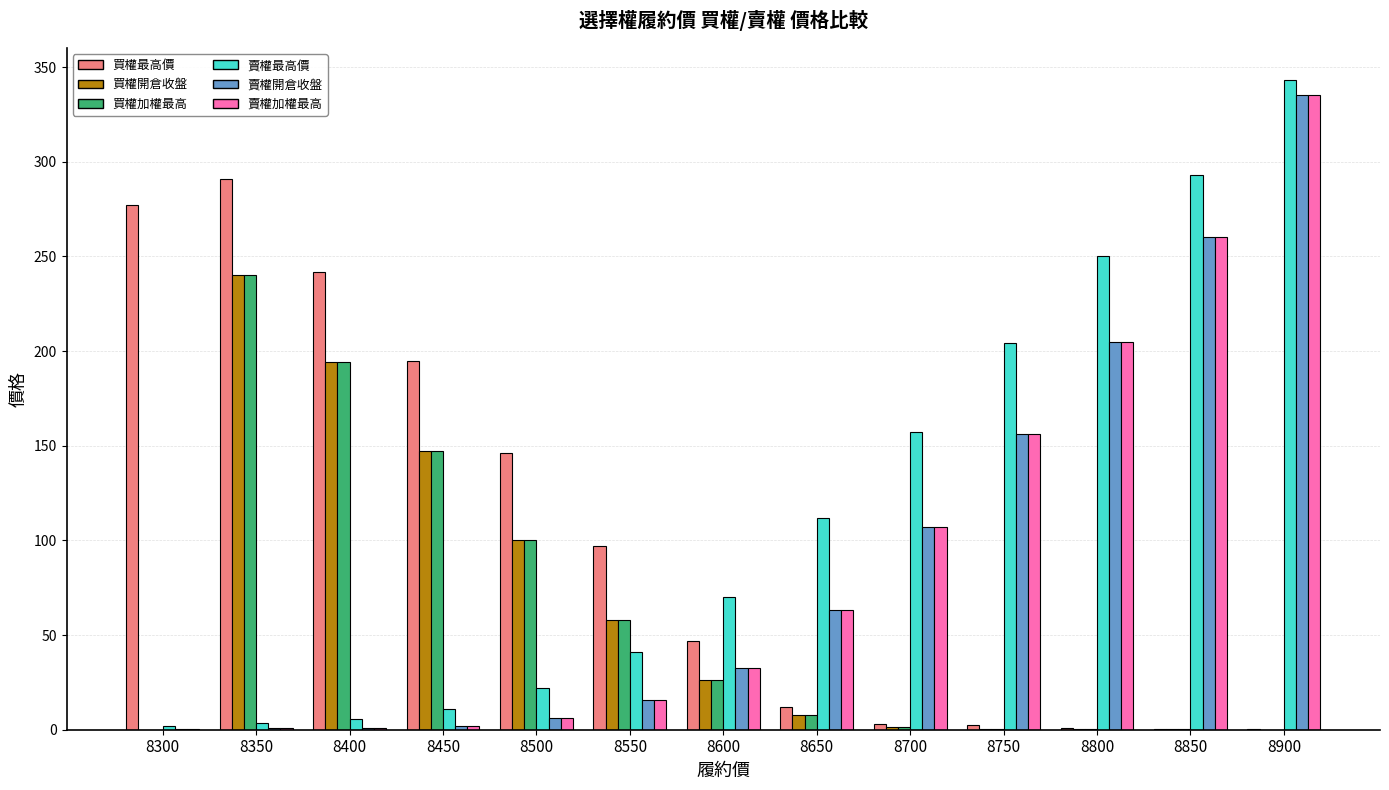

Which series changed the most between 8400 and 8550?

買權最高價